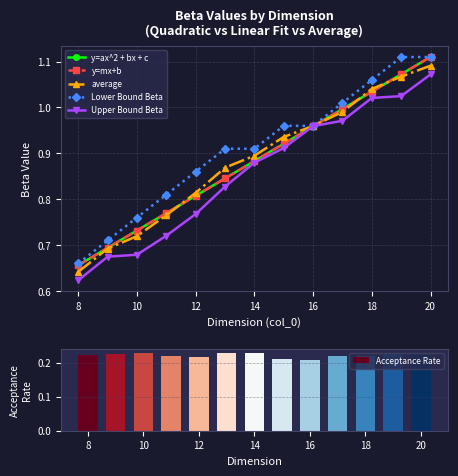

At which label does Acceptance Rate reach its minimum?

16